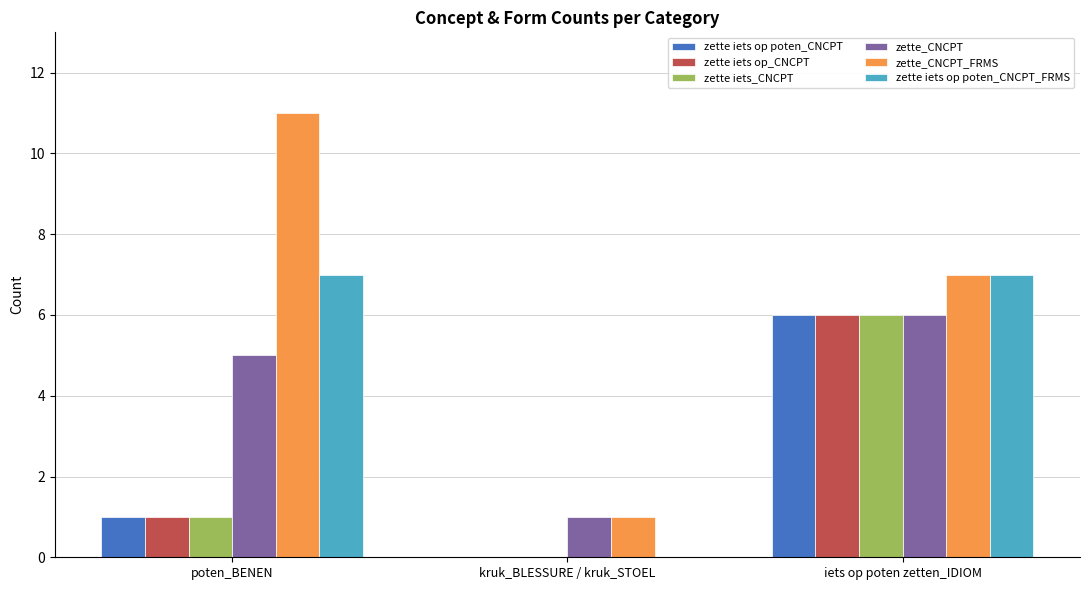

Is the value of zette_CNCPT_FRMS at iets op poten zetten_IDIOM greater than the value of zette iets op_CNCPT at iets op poten zetten_IDIOM?

Yes